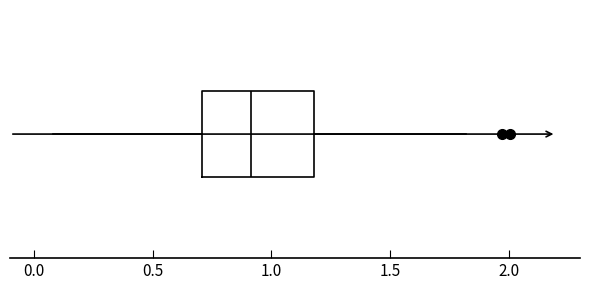

Where does the median line of the box sit on the x-axis? The values are not printed on the chart, so give them approximately, as read against the axis.

0.9